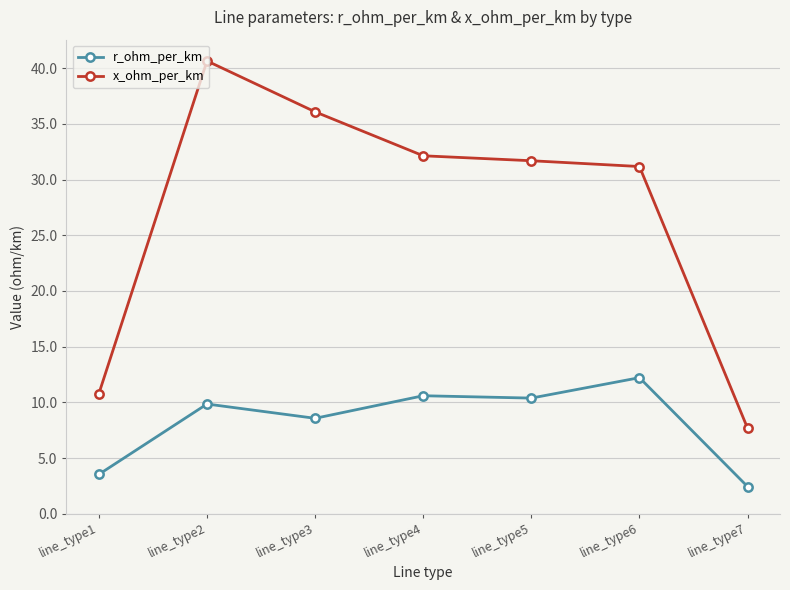

What is the value of the x_ohm_per_km point at the 1st from the left?

10.8